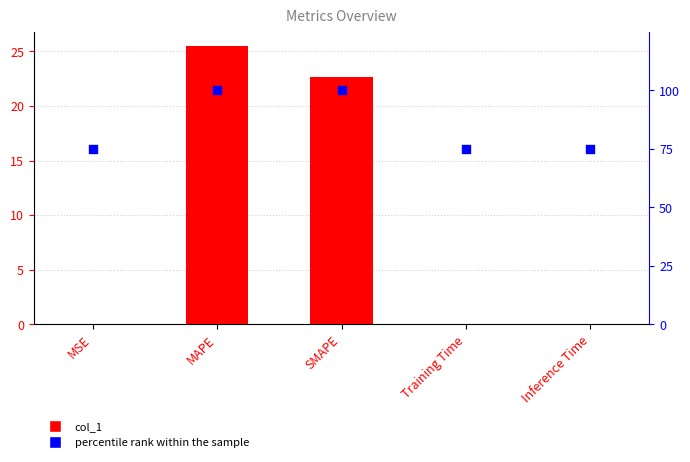

At how many categories does at least one series exceed 37?

5